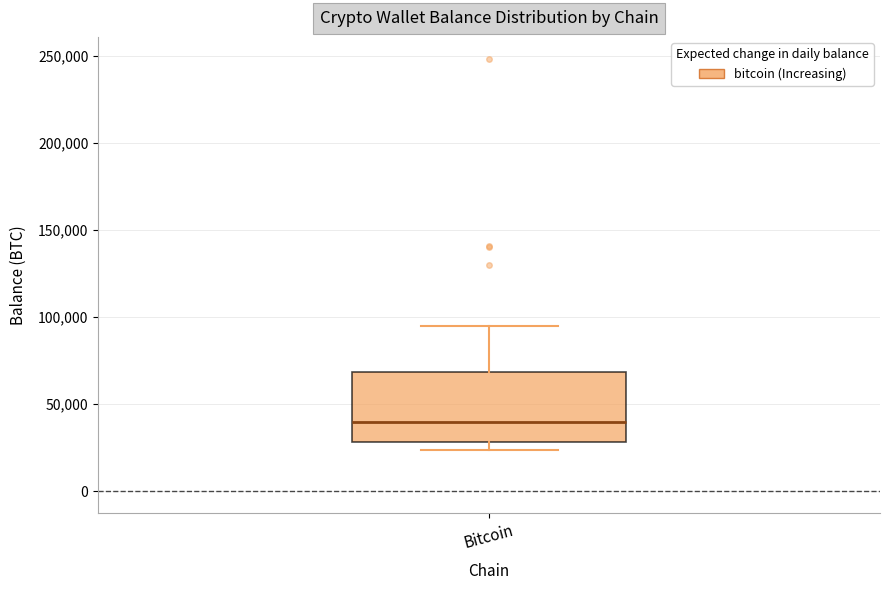

Where does the upper whisker of the box for Bitcoin end on the y-axis? The values are not printed on the chart, so give them approximately, as read against the axis.

95000